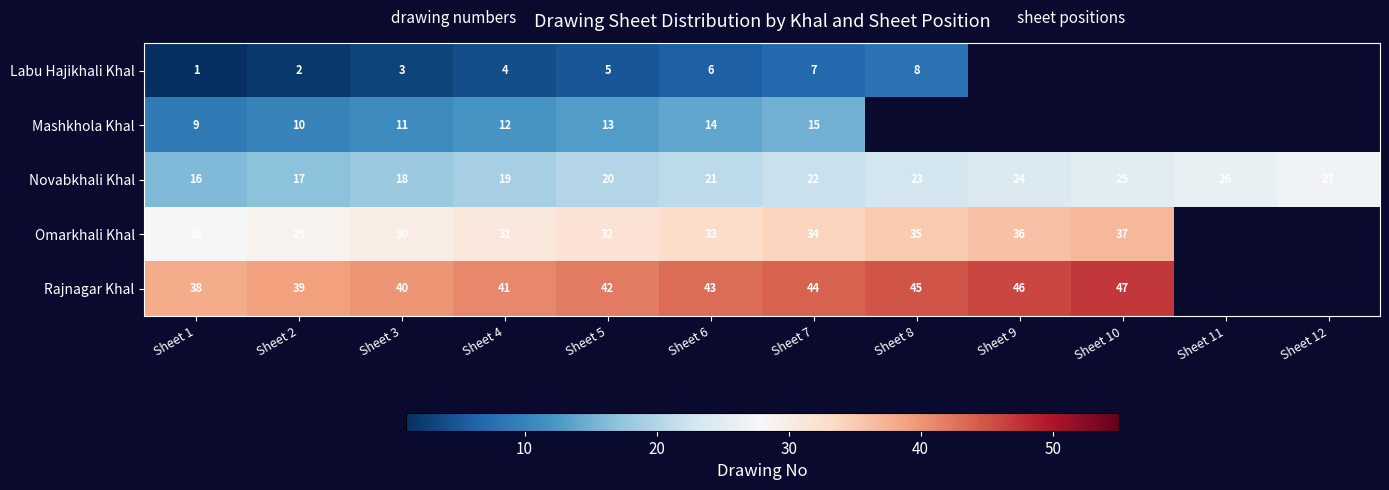

What is the spread (max minus min) of values at Sheet 6?

37